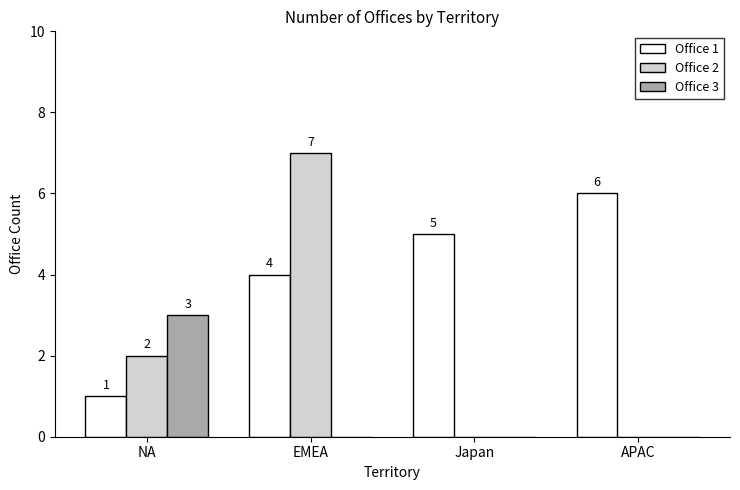

Which category has the highest value in the Office 2 series?

EMEA